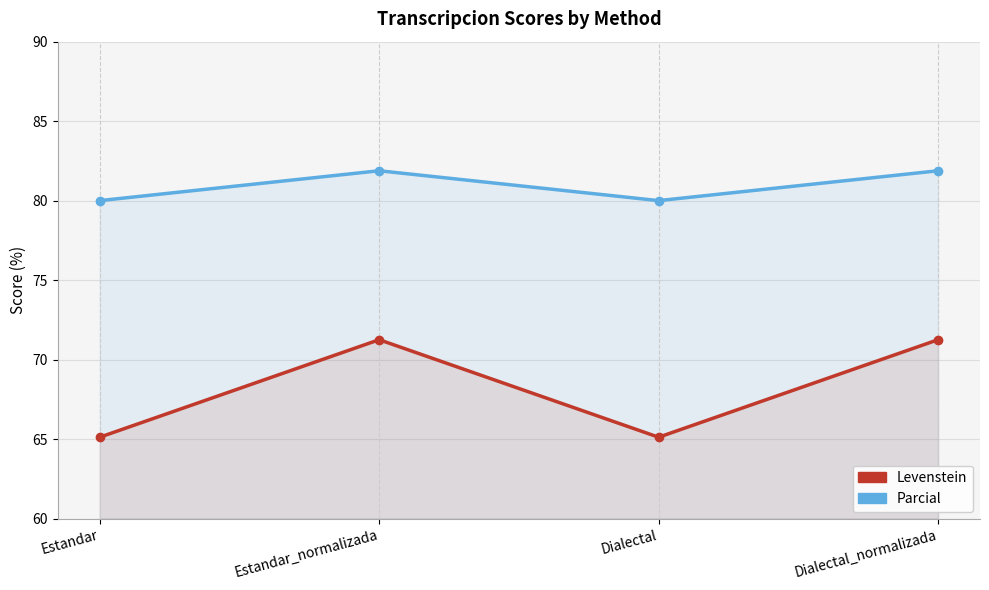

What is the value of the Levenstein point at the 3rd from the left?

65.1